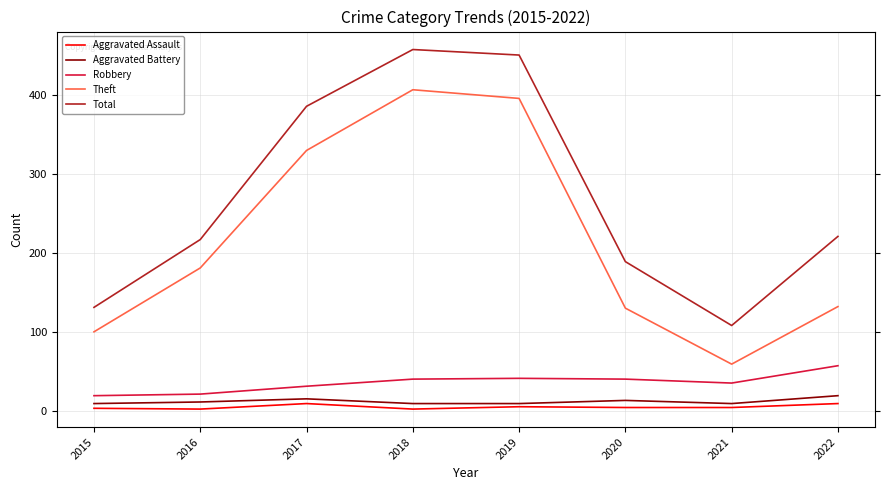

In Robbery, how many points are higher than both neighbors (excluding endpoints)?

1